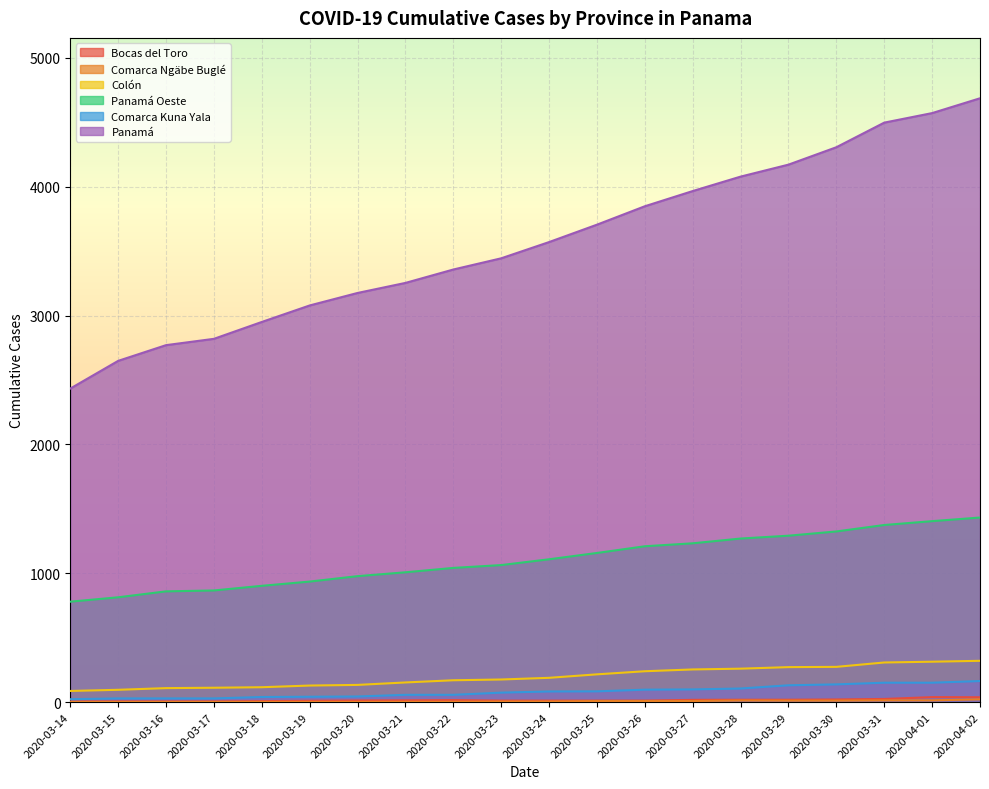

The Panamá series shows 2434 at 2020-03-14. True or false?

True